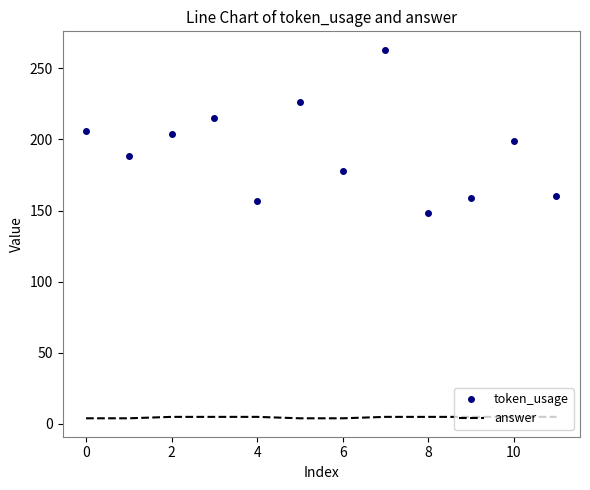

Which series has the largest total across all categories?

token_usage